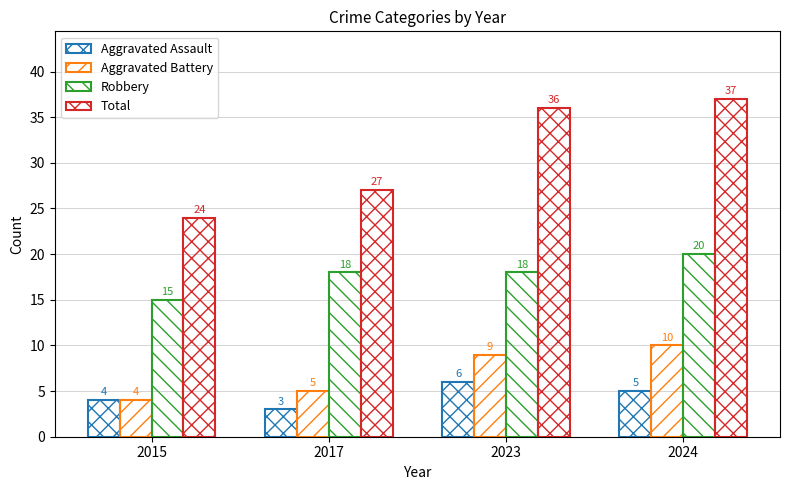

How many distinct data groups are displayed?

4